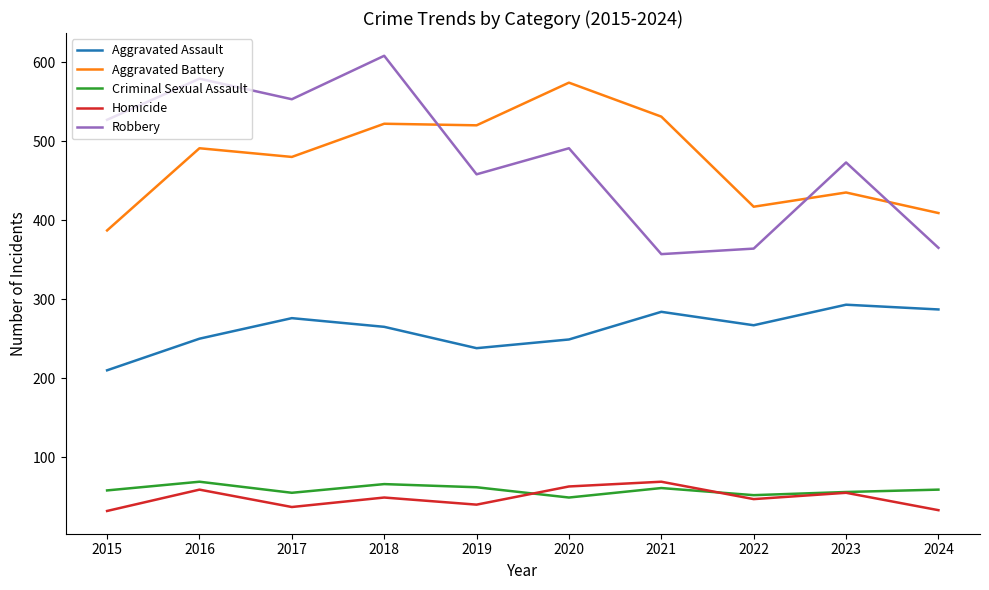

Does the chart have visible grid lines?

No